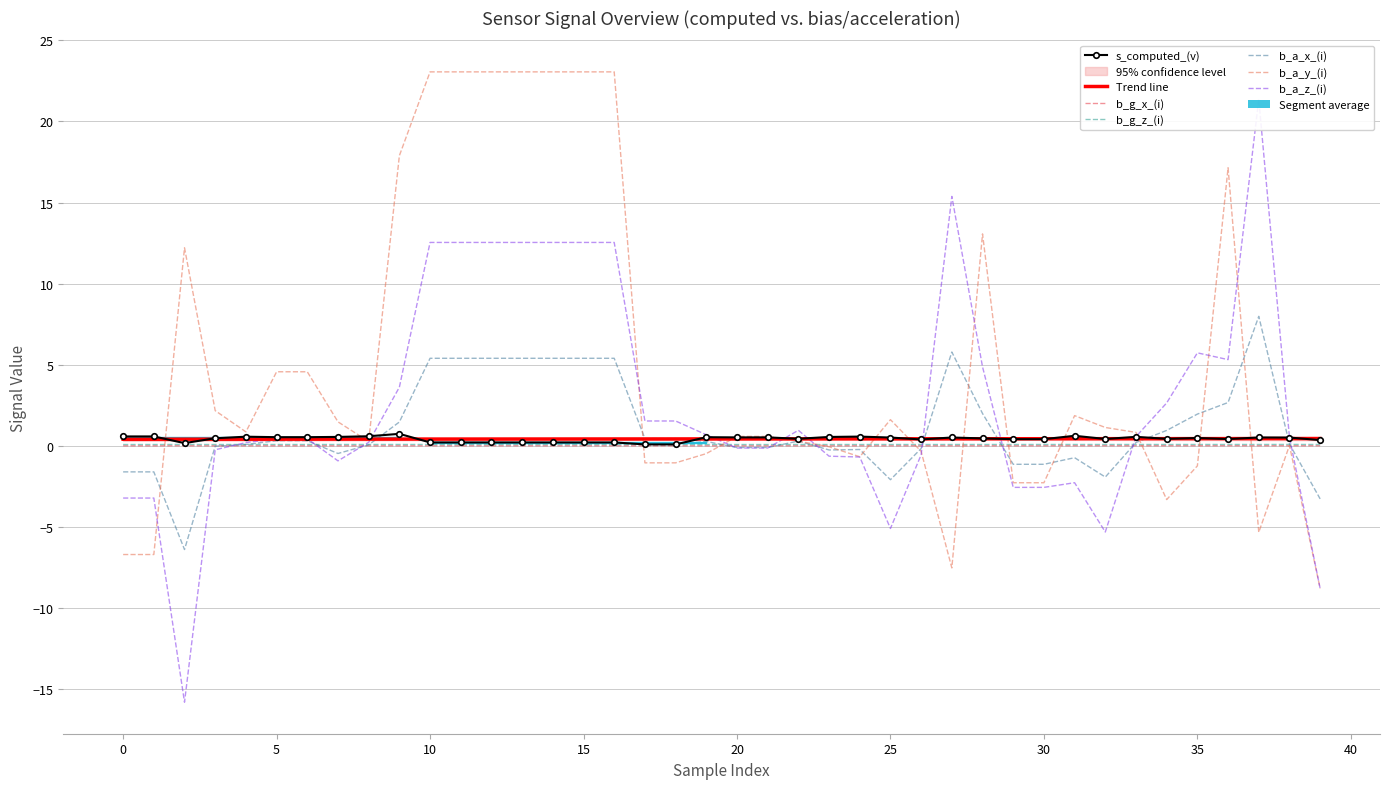

What is the average value of the b_a_z_(i) series?

2.5